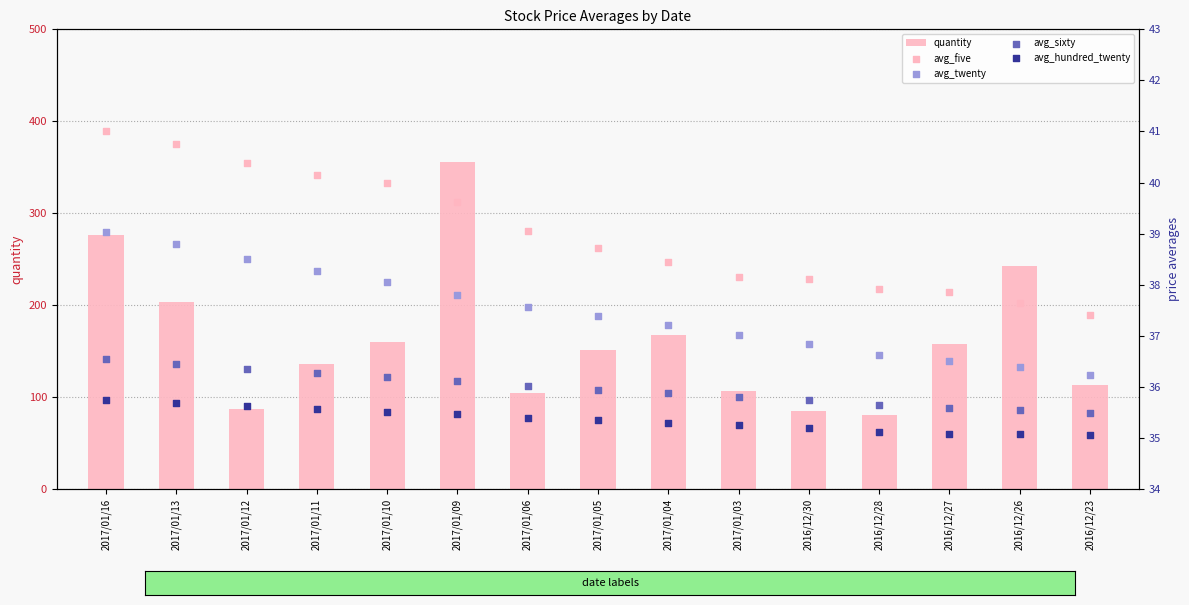

At how many categories does at least one series exceed 193?

4